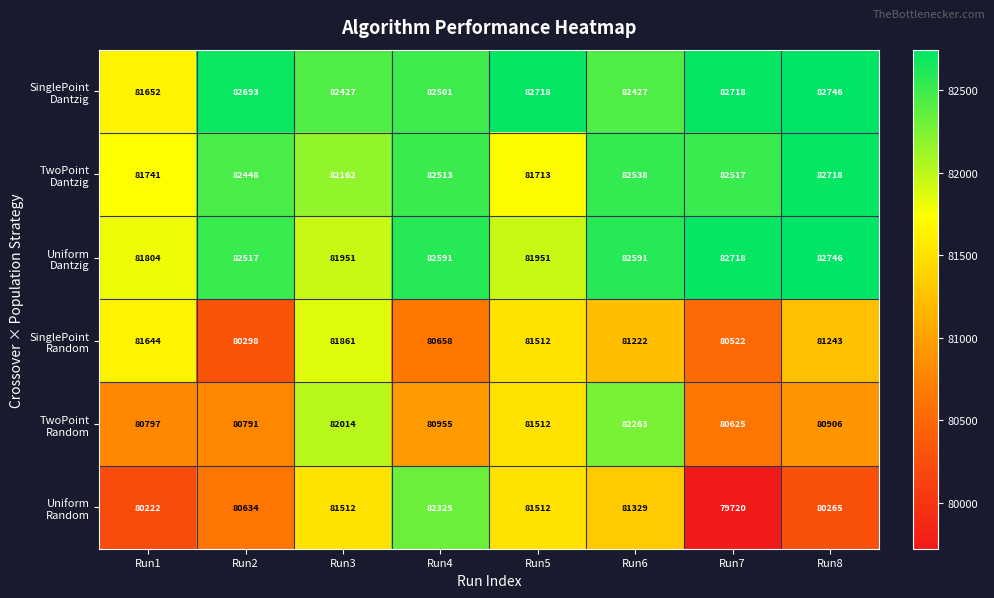

What is the difference between the highest and lowest values at Run7?

2998